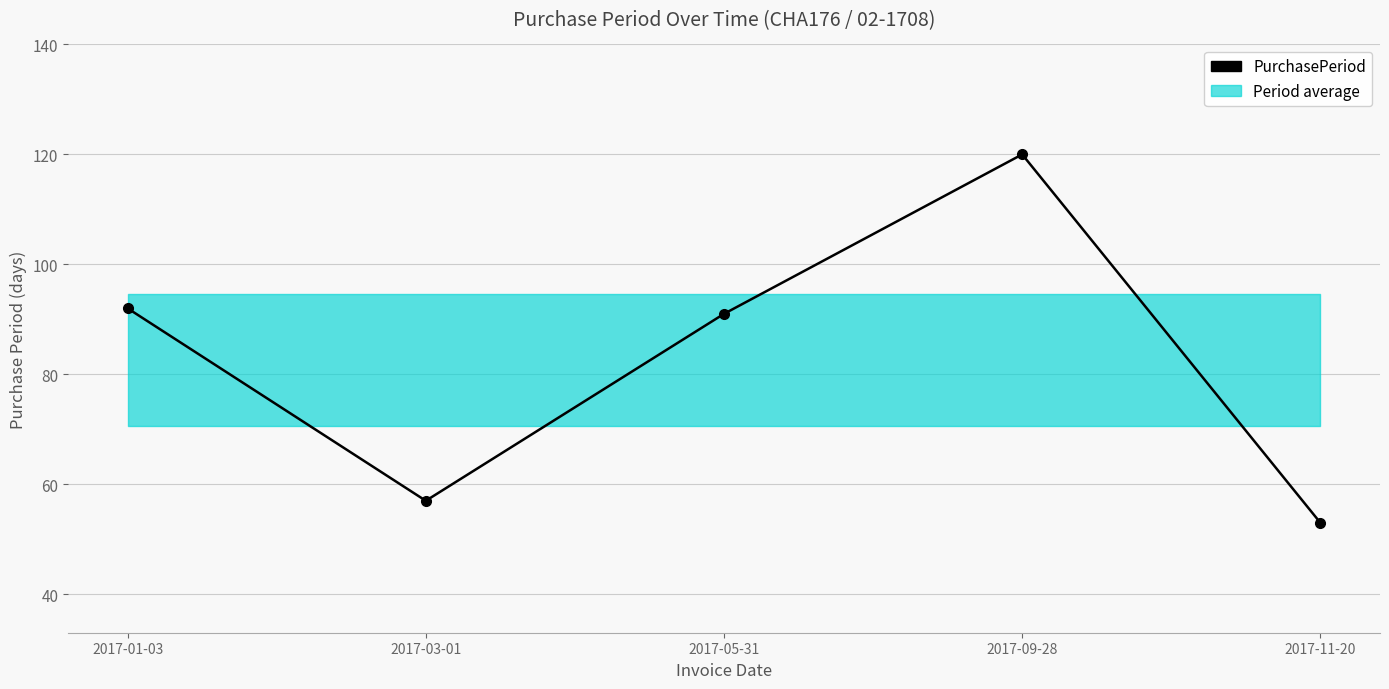

Is this an area chart (filled region under the line)?

No